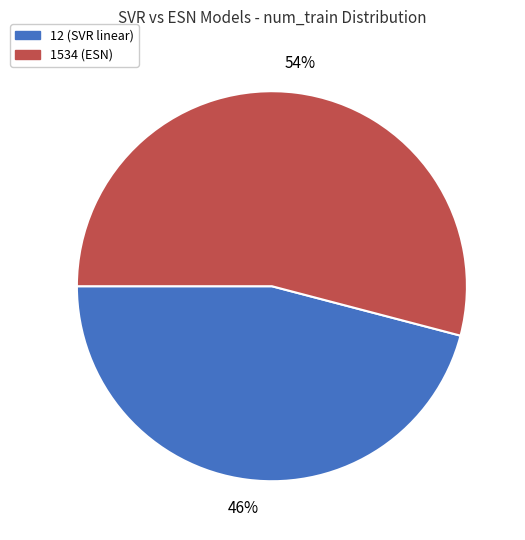

Do 12 (SVR linear) and 1534 (ESN) together represent more than half of the pie?

Yes